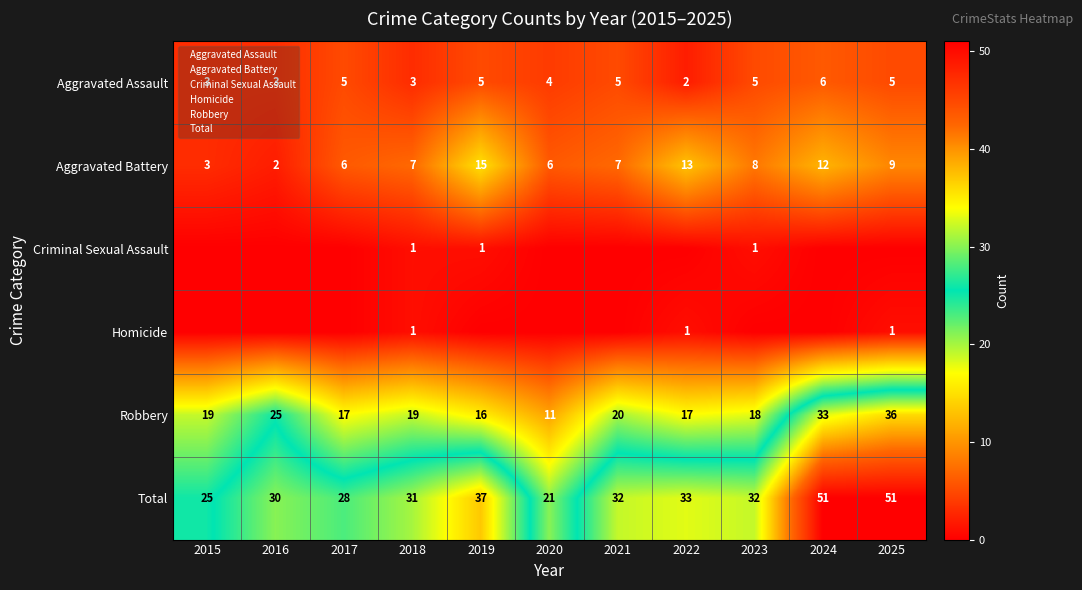

How many values in the Robbery series exceed 19?

4